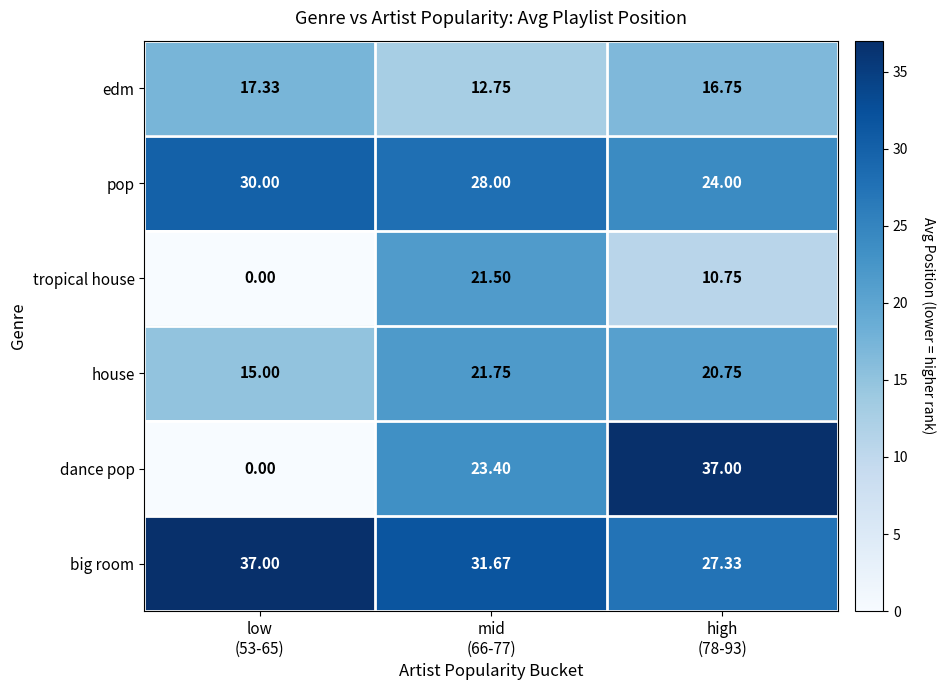

Which series has the widest spread of values?

dance pop